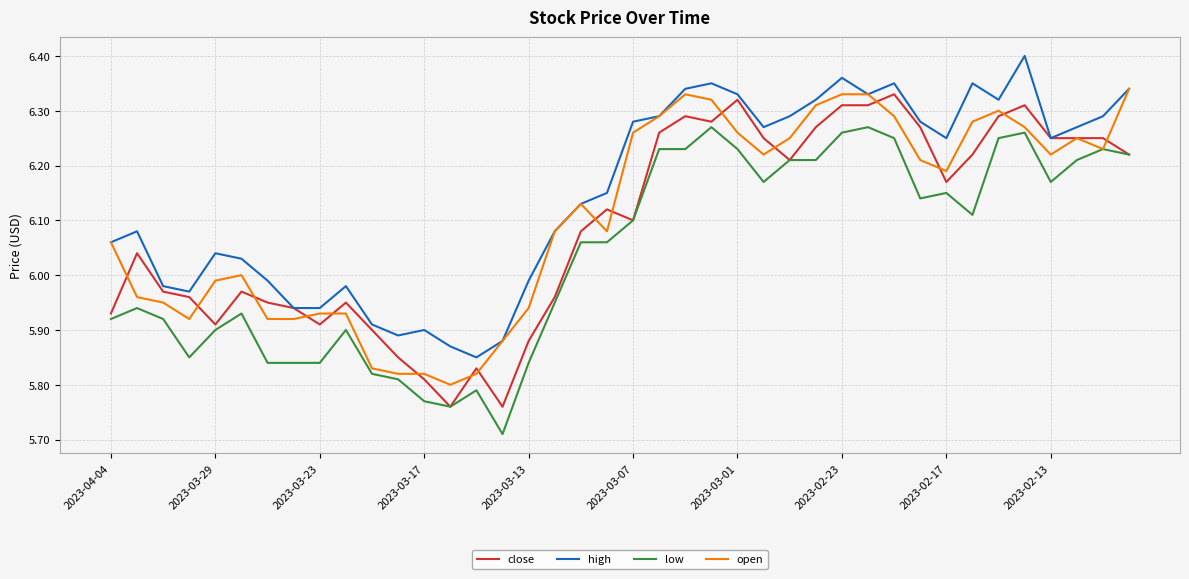

True or false: low and high cross at least once.

False